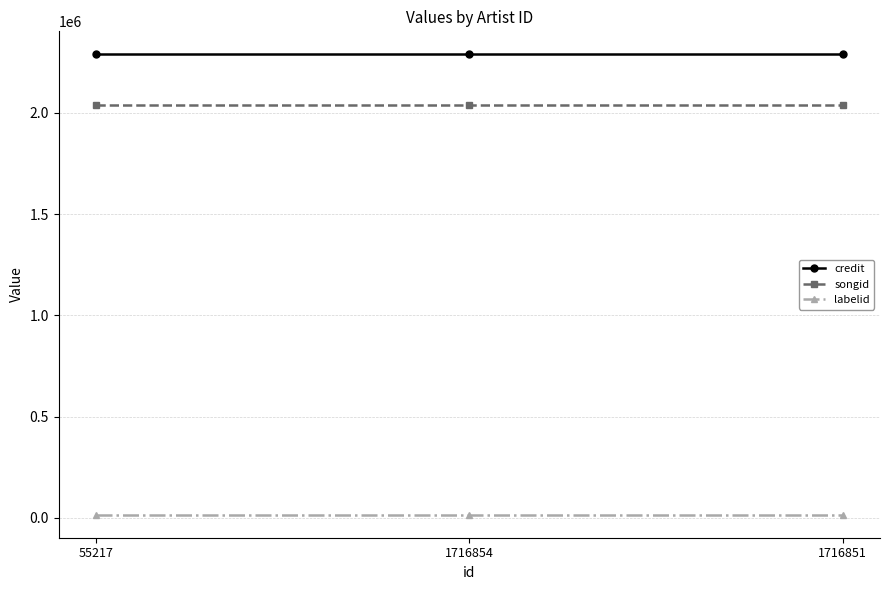

List the series in order of their peak value, lowest first.

labelid, songid, credit